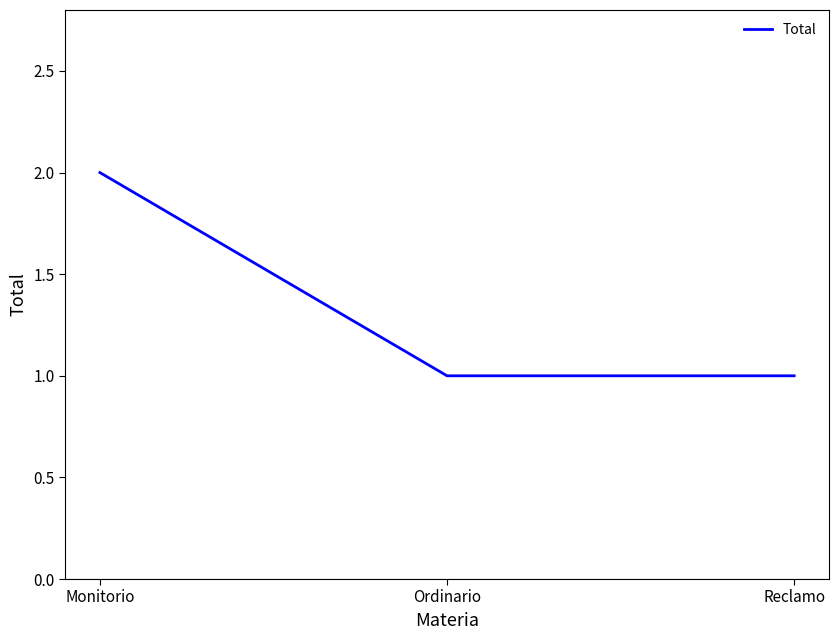

What is the approximate value at Monitorio?

2